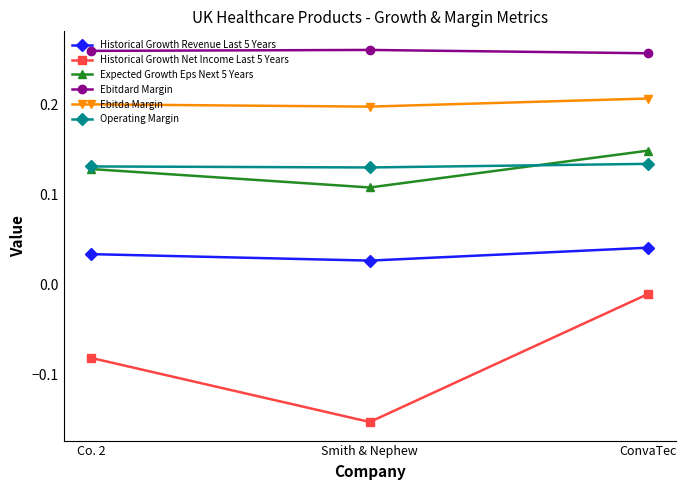

Which category has the lowest value across all series?

Smith & Nephew